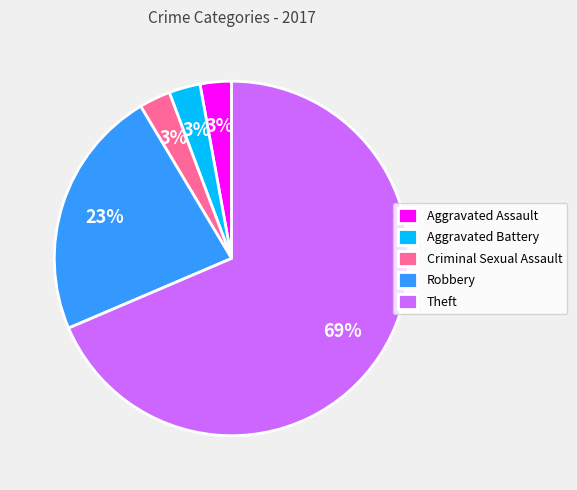

The Aggravated Battery slice represents 3% of the pie. True or false?

True